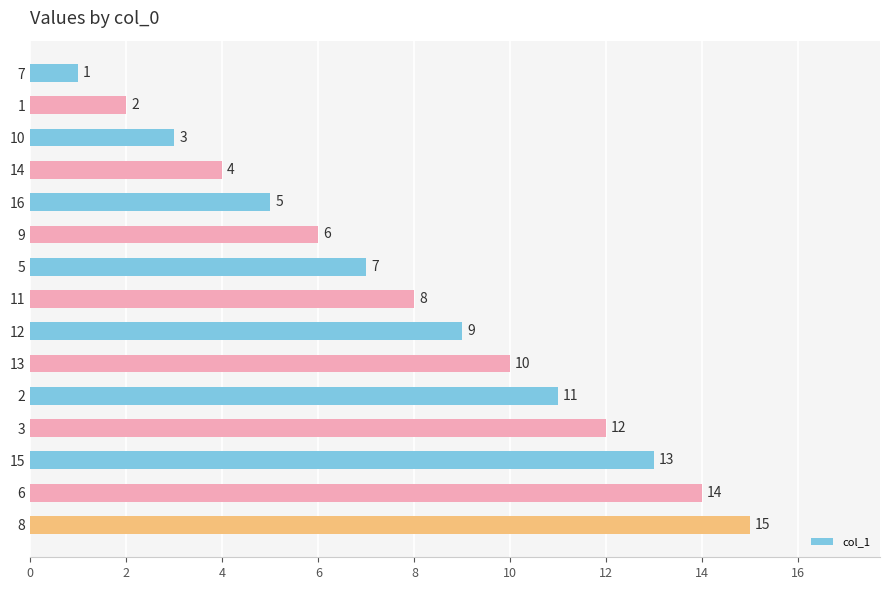

The chart shows a value of 0 at 7. True or false?

False